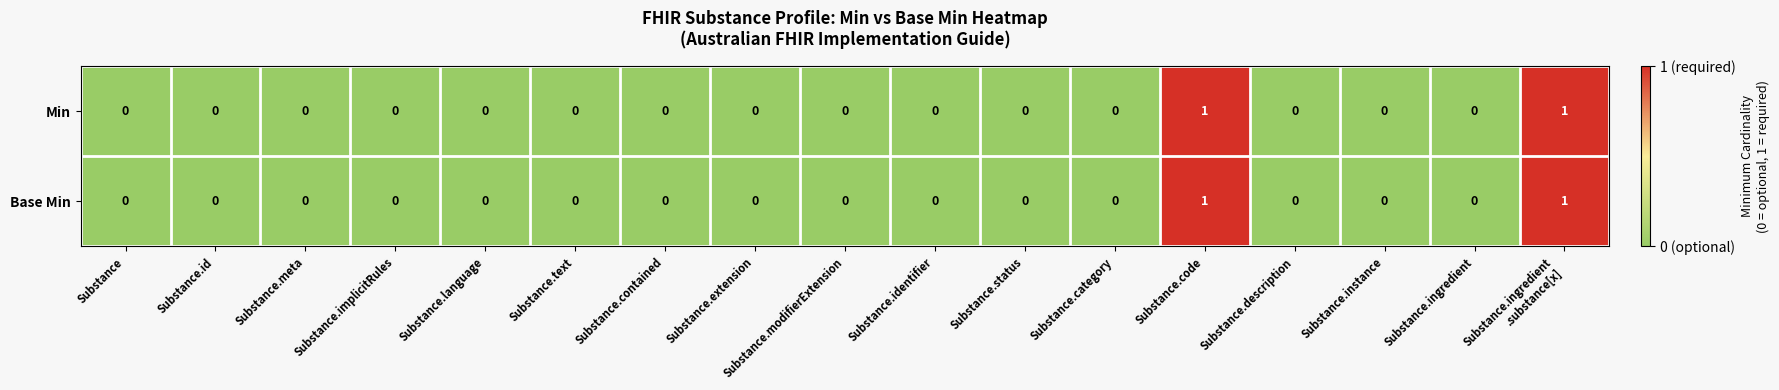

How many series are shown in this chart?

2